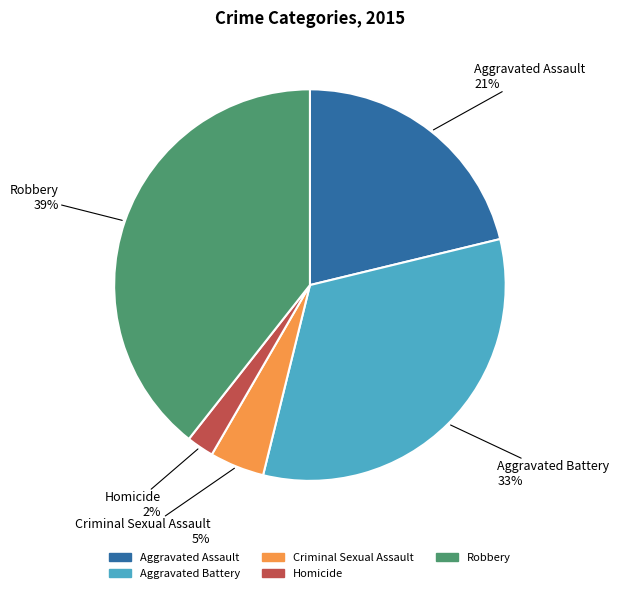

Does Aggravated Battery represent more than half of the total?

No